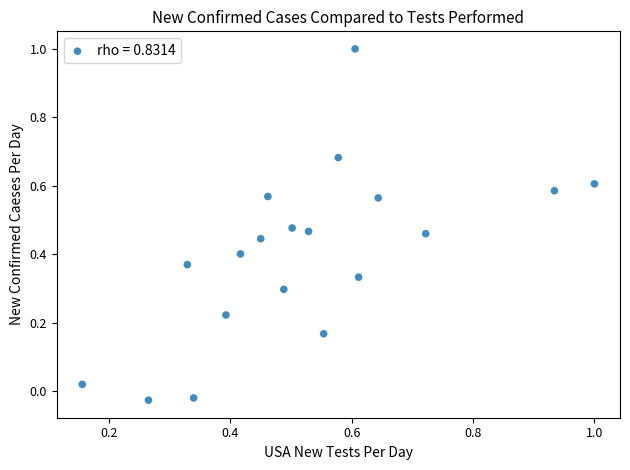

What is the range of X values (max minus min)?

0.8